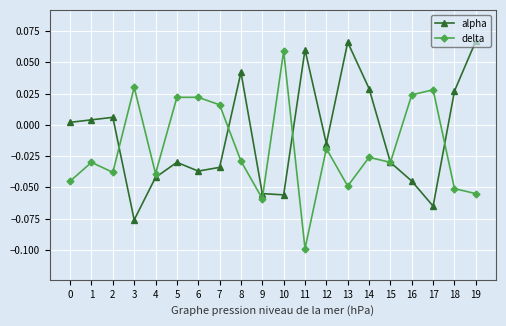

Which series has the largest total across all categories?

alpha